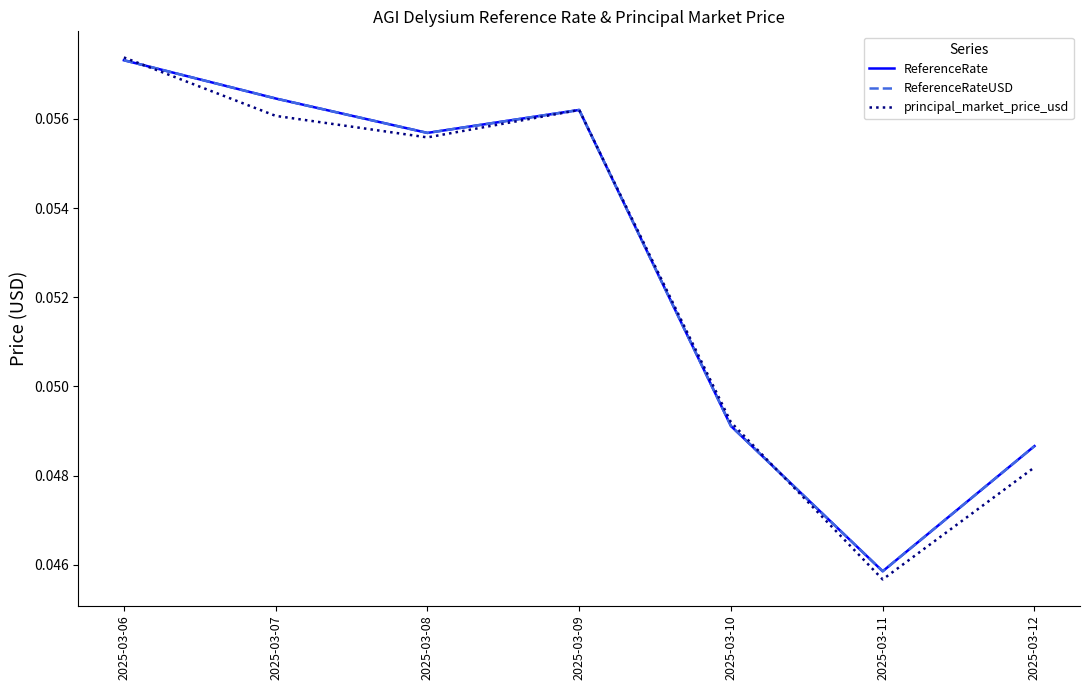

What is the sum of all ReferenceRate values?

0.4